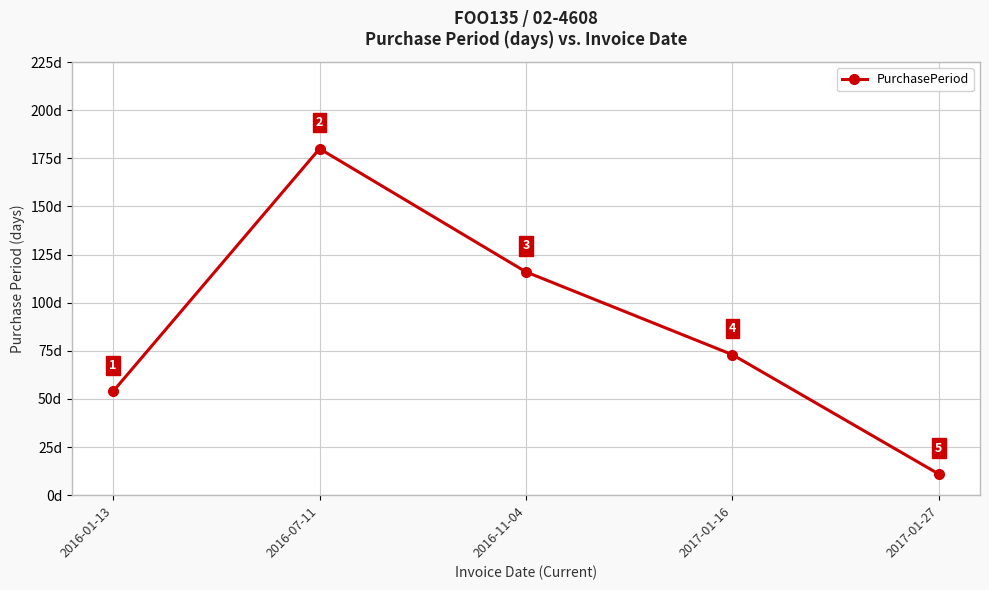

Is it true that the value at 2016-07-11 is 119?

False